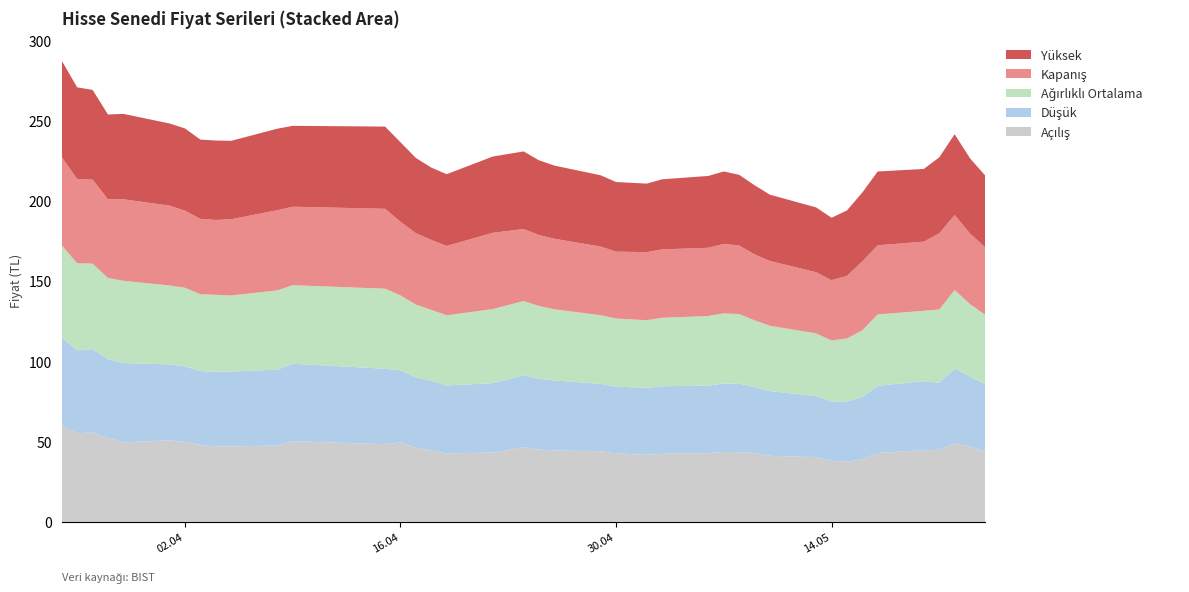

Reading left to right, transcribe all the data shown in this chart.

Açılış: 24.05.2024=43.9	23.05.2024=46.8	22.05.2024=48.8	21.05.2024=45.0	20.05.2024=44.7	17.05.2024=42.9	16.05.2024=39.0	15.05.2024=37.6	14.05.2024=38.0	13.05.2024=40.4	10.05.2024=41.2	09.05.2024=42.9	08.05.2024=43.5	07.05.2024=43.5	06.05.2024=42.8	03.05.2024=42.5	02.05.2024=41.8	30.04.2024=42.8	29.04.2024=44.1	26.04.2024=44.5	25.04.2024=45.0	24.04.2024=46.5	22.04.2024=43.2	19.04.2024=42.7	18.04.2024=44.6	17.04.2024=46.1	16.04.2024=49.5	15.04.2024=48.4	09.04.2024=50.3	08.04.2024=47.6	05.04.2024=47.1	04.04.2024=47.0	03.04.2024=48.0	02.04.2024=49.9	01.04.2024=50.8	29.03.2024=49.6	28.03.2024=52.4	27.03.2024=55.8	26.03.2024=55.2	25.03.2024=60.0
Düşük: 24.05.2024=41.9	23.05.2024=43.8	22.05.2024=46.8	21.05.2024=41.8	20.05.2024=43.0	17.05.2024=41.9	16.05.2024=38.8	15.05.2024=37.5	14.05.2024=37.0	13.05.2024=38.0	10.05.2024=40.4	09.05.2024=41.0	08.05.2024=42.7	07.05.2024=42.7	06.05.2024=42.1	03.05.2024=42.0	02.05.2024=41.8	30.04.2024=41.5	29.04.2024=42.0	26.04.2024=43.7	25.04.2024=44.1	24.04.2024=44.9	22.04.2024=43.2	19.04.2024=42.3	18.04.2024=43.5	17.04.2024=44.0	16.04.2024=44.9	15.04.2024=47.0	09.04.2024=48.3	08.04.2024=47.3	05.04.2024=46.6	04.04.2024=46.6	03.04.2024=46.0	02.04.2024=47.0	01.04.2024=47.4	29.03.2024=49.4	28.03.2024=49.0	27.03.2024=51.9	26.03.2024=51.6	25.03.2024=55.0
Ağırlıklı Ortalama: 24.05.2024=43.2	23.05.2024=45.1	22.05.2024=48.9	21.05.2024=45.7	20.05.2024=43.9	17.05.2024=44.5	16.05.2024=41.5	15.05.2024=39.2	14.05.2024=38.0	13.05.2024=39.1	10.05.2024=40.7	09.05.2024=41.7	08.05.2024=43.3	07.05.2024=43.7	06.05.2024=43.4	03.05.2024=42.7	02.05.2024=42.1	30.04.2024=42.5	29.04.2024=42.8	26.04.2024=44.3	25.04.2024=45.4	24.04.2024=46.3	22.04.2024=46.1	19.04.2024=43.7	18.04.2024=44.1	17.04.2024=45.3	16.04.2024=46.7	15.04.2024=49.9	09.04.2024=48.9	08.04.2024=49.4	05.04.2024=47.4	04.04.2024=48.0	03.04.2024=47.9	02.04.2024=49.0	01.04.2024=49.2	29.03.2024=51.2	28.03.2024=50.6	27.03.2024=53.4	26.03.2024=54.2	25.03.2024=57.4
Kapanış: 24.05.2024=42.0	23.05.2024=44.0	22.05.2024=46.8	21.05.2024=47.4	20.05.2024=43.1	17.05.2024=43.1	16.05.2024=42.9	15.05.2024=39.0	14.05.2024=37.6	13.05.2024=38.1	10.05.2024=40.4	09.05.2024=41.1	08.05.2024=42.7	07.05.2024=43.3	06.05.2024=42.5	03.05.2024=42.7	02.05.2024=42.4	30.04.2024=41.7	29.04.2024=42.8	26.04.2024=44.0	25.04.2024=44.2	24.04.2024=44.9	22.04.2024=47.5	19.04.2024=43.2	18.04.2024=43.6	17.04.2024=44.5	16.04.2024=45.9	15.04.2024=49.8	09.04.2024=48.9	08.04.2024=50.0	05.04.2024=47.5	04.04.2024=46.6	03.04.2024=47.0	02.04.2024=48.0	01.04.2024=49.8	29.03.2024=50.8	28.03.2024=49.0	27.03.2024=52.4	26.03.2024=52.5	25.03.2024=55.0
Yüksek: 24.05.2024=44.7	23.05.2024=46.9	22.05.2024=50.4	21.05.2024=47.4	20.05.2024=45.3	17.05.2024=46.0	16.05.2024=42.9	15.05.2024=40.8	14.05.2024=38.9	13.05.2024=40.4	10.05.2024=41.3	09.05.2024=43.1	08.05.2024=44.1	07.05.2024=45.2	06.05.2024=44.8	03.05.2024=43.7	02.05.2024=42.7	30.04.2024=43.4	29.04.2024=44.4	26.04.2024=45.6	25.04.2024=46.6	24.04.2024=48.3	22.04.2024=47.5	19.04.2024=44.7	18.04.2024=45.1	17.04.2024=46.9	16.04.2024=49.5	15.04.2024=51.2	09.04.2024=50.4	08.04.2024=50.8	05.04.2024=48.9	04.04.2024=49.5	03.04.2024=49.4	02.04.2024=51.3	01.04.2024=51.2	29.03.2024=53.2	28.03.2024=52.9	27.03.2024=55.9	26.03.2024=57.2	25.03.2024=60.0